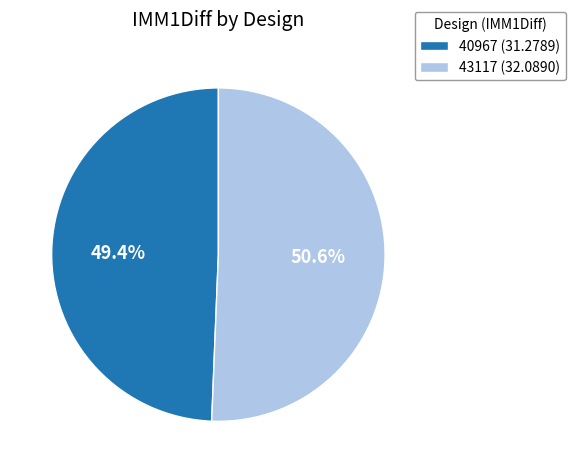

Which has a higher value, 43117 or 40967?

43117